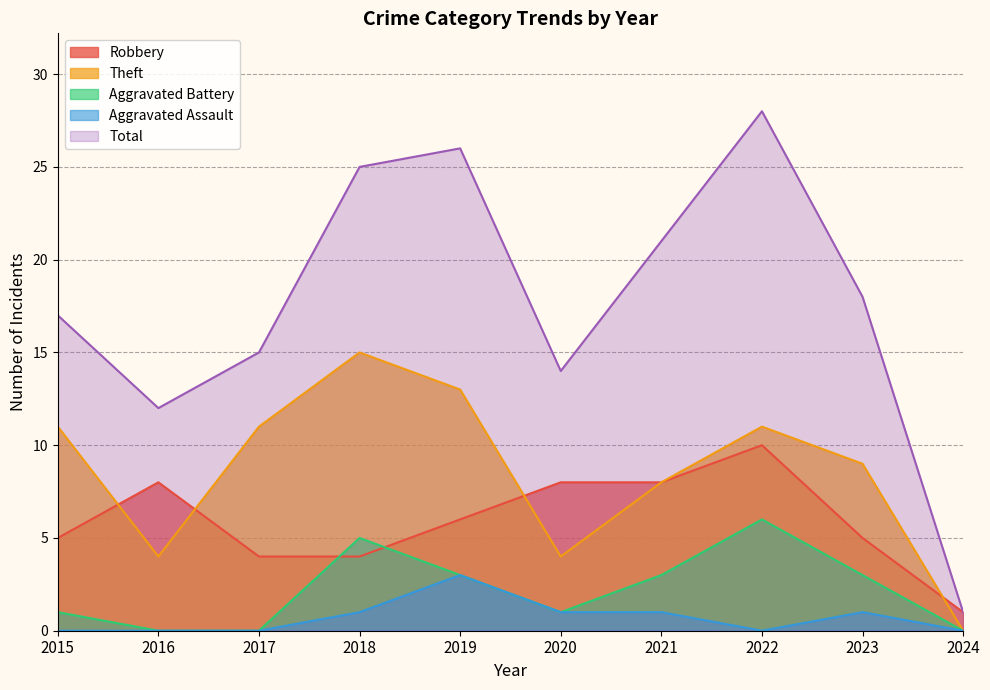

Where does the Total series first go above 18?

2018